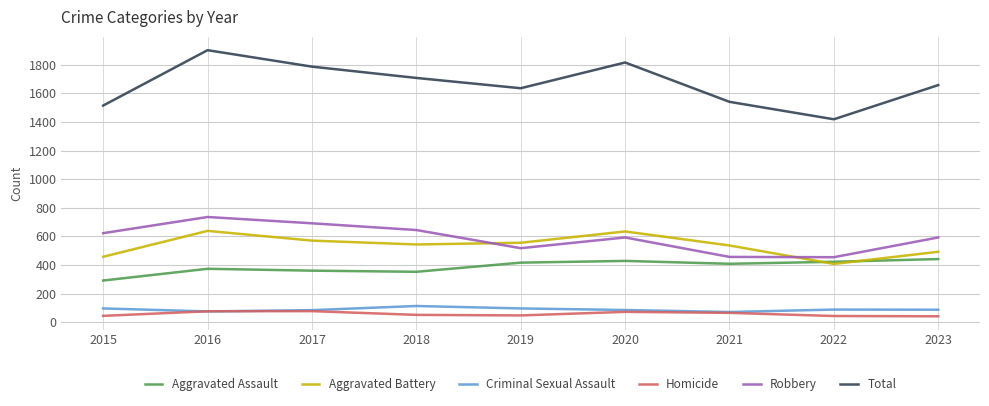

Which series has the largest range (max minus min)?

Total